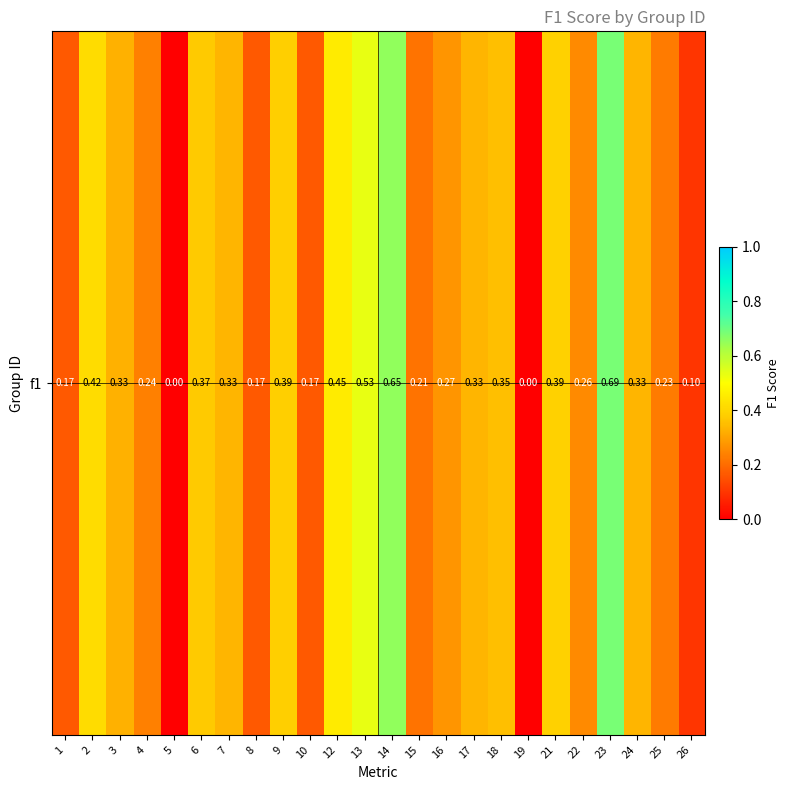

List the labels in order of value, largest first.

23, 14, 13, 12, 2, 21, 9, 6, 18, 7, 17, 24, 3, 16, 22, 4, 25, 15, 1, 8, 10, 26, 5, 19